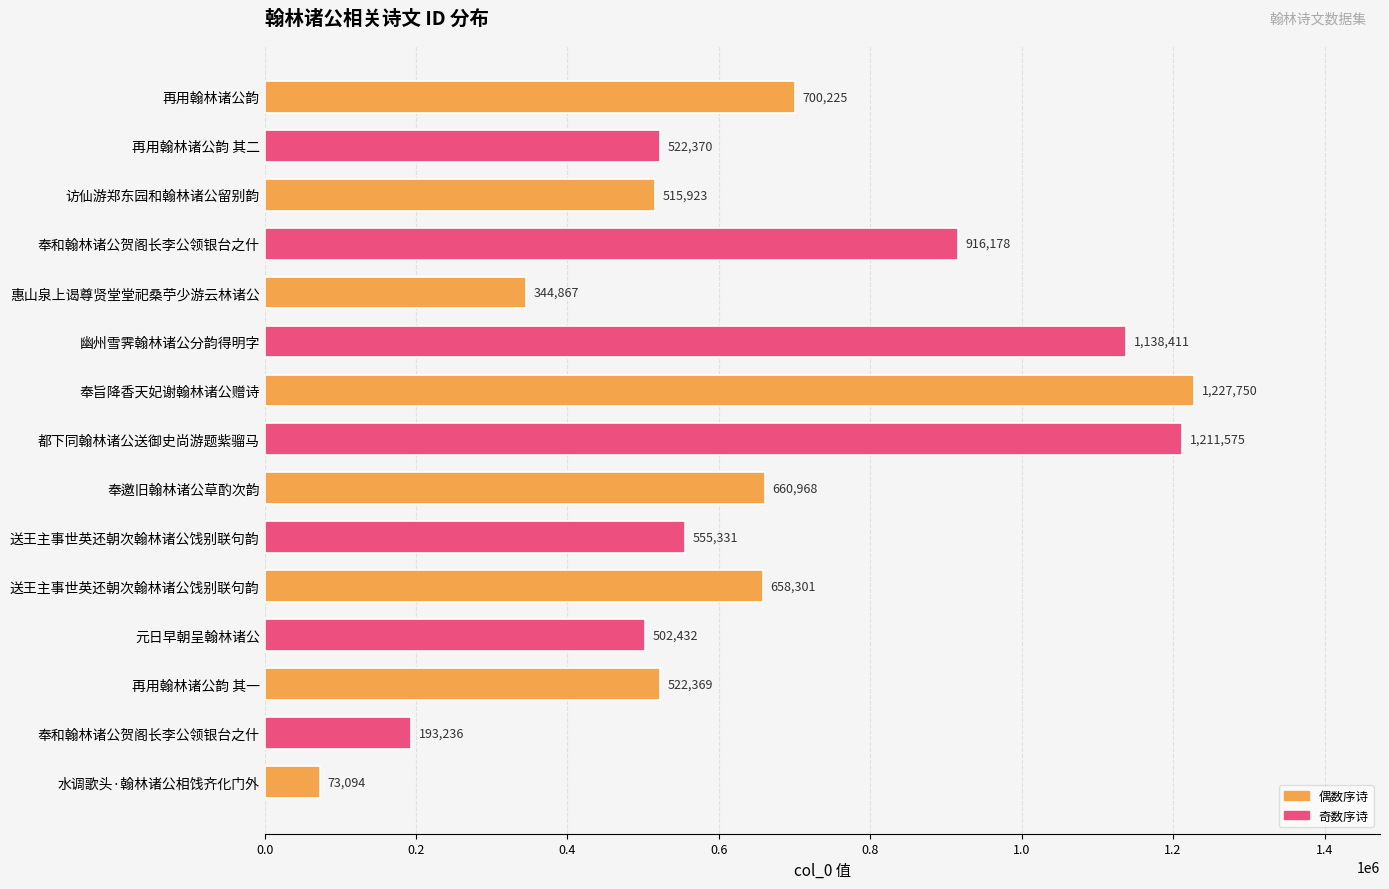

Which category has the highest value across all series?

奉旨降香天妃谢翰林诸公赠诗